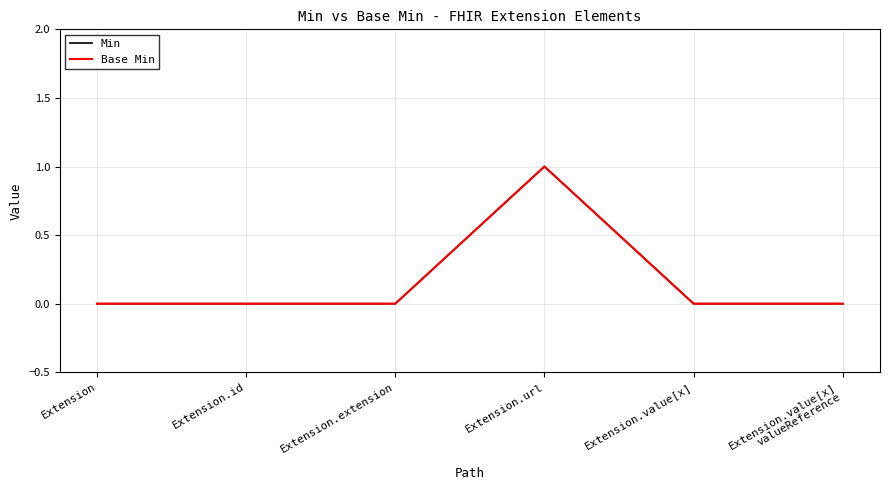

Does the chart have visible grid lines?

Yes